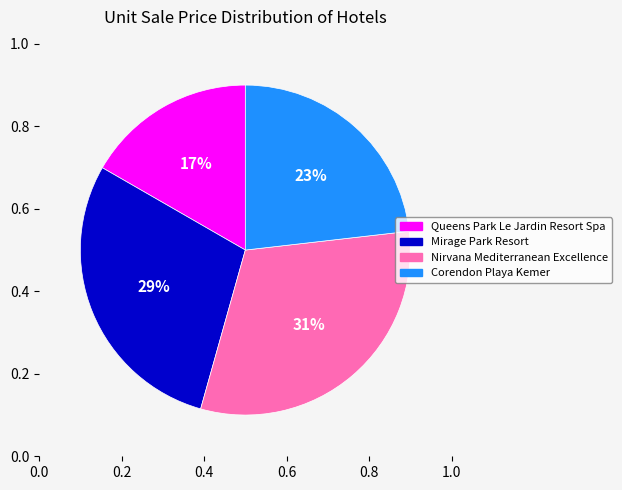

True or false: Queens Park Le Jardin Resort Spa accounts for 26% of the total.

False